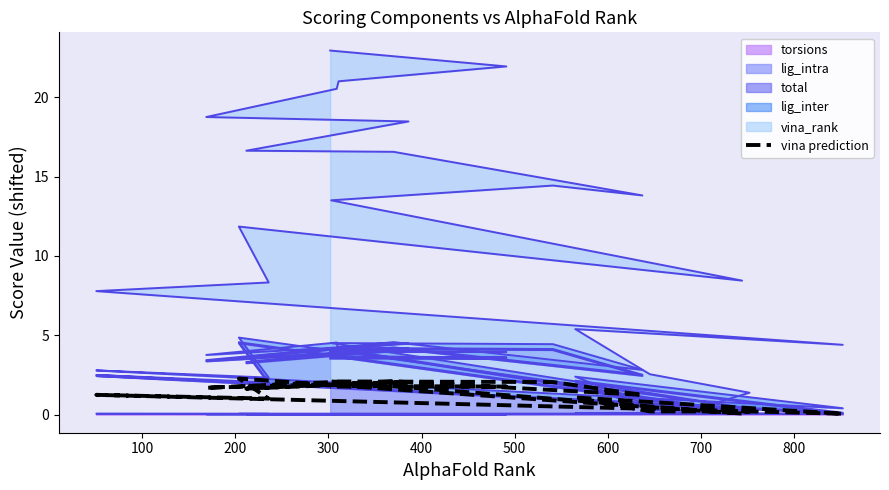

The value at 18 is 3.0. True or false?

False